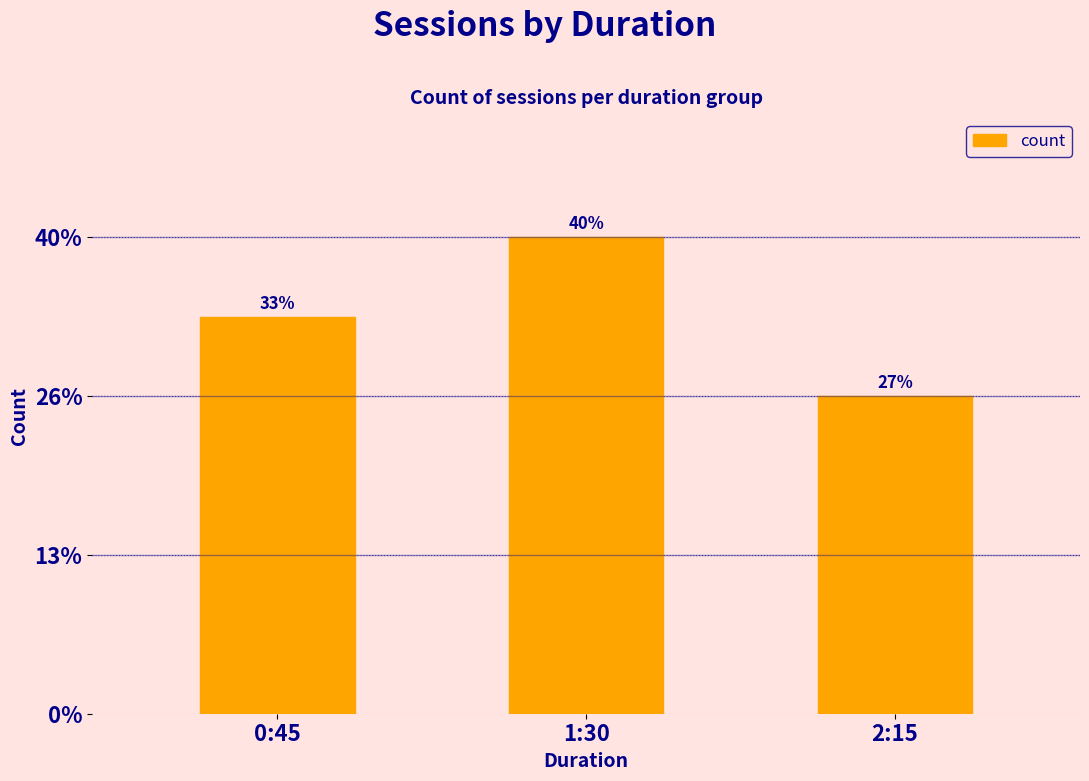

Is it true that the value at 1:30 is 6?

True